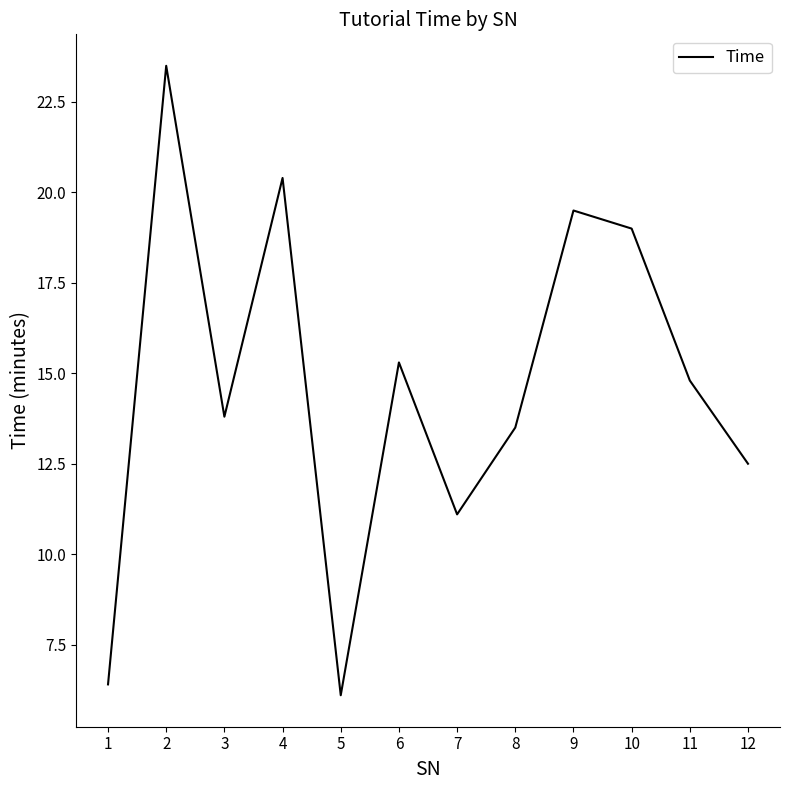

What is the change in value from 3 to 7?

-2.7